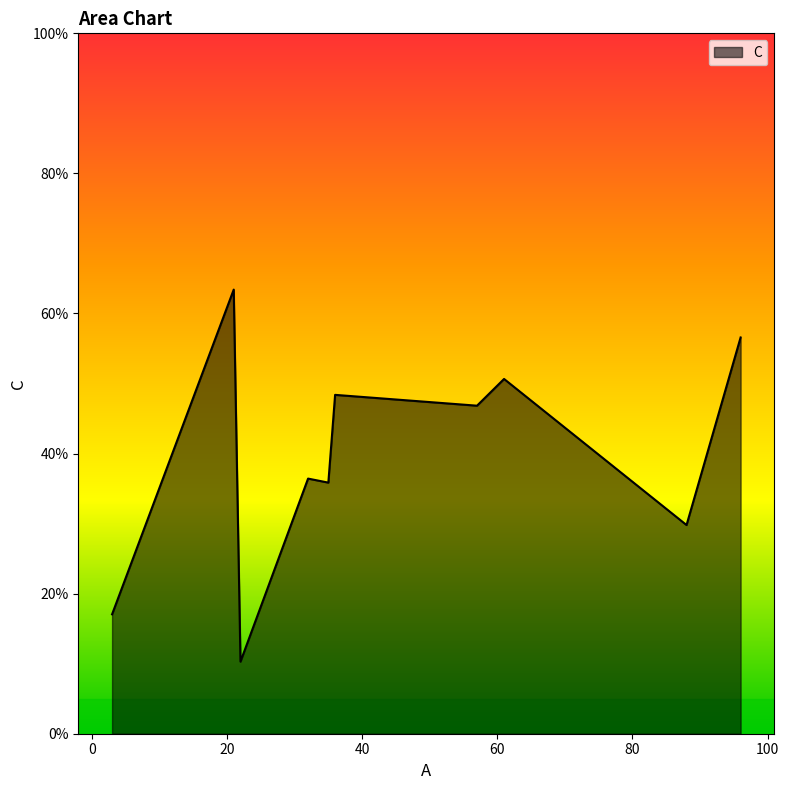

What is the smallest value displayed?

10.3